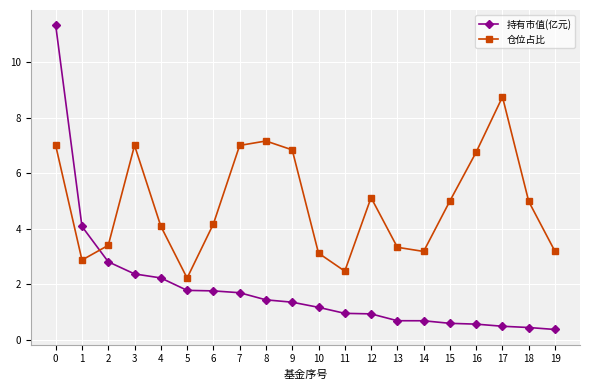

What is the value of the 持有市值(亿元) point at the 1st from the left?

11.3